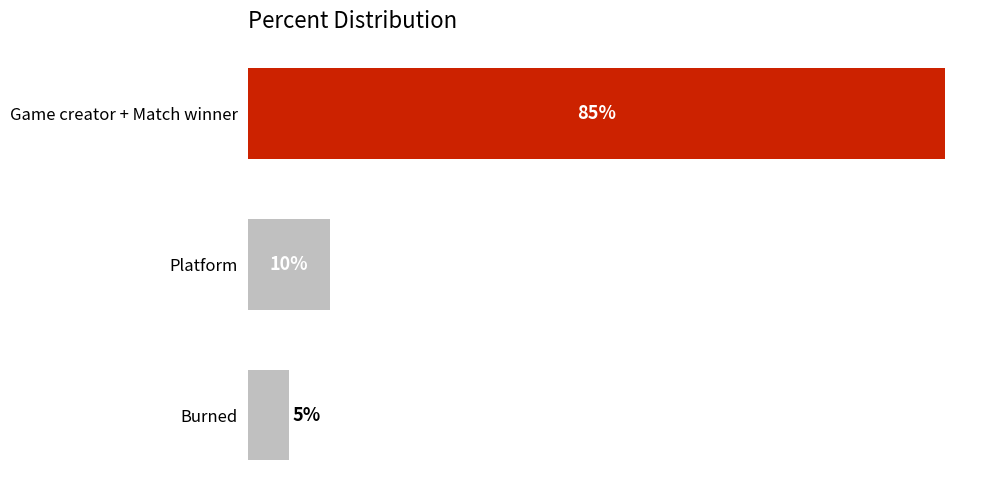

Does the chart contain any negative values?

No